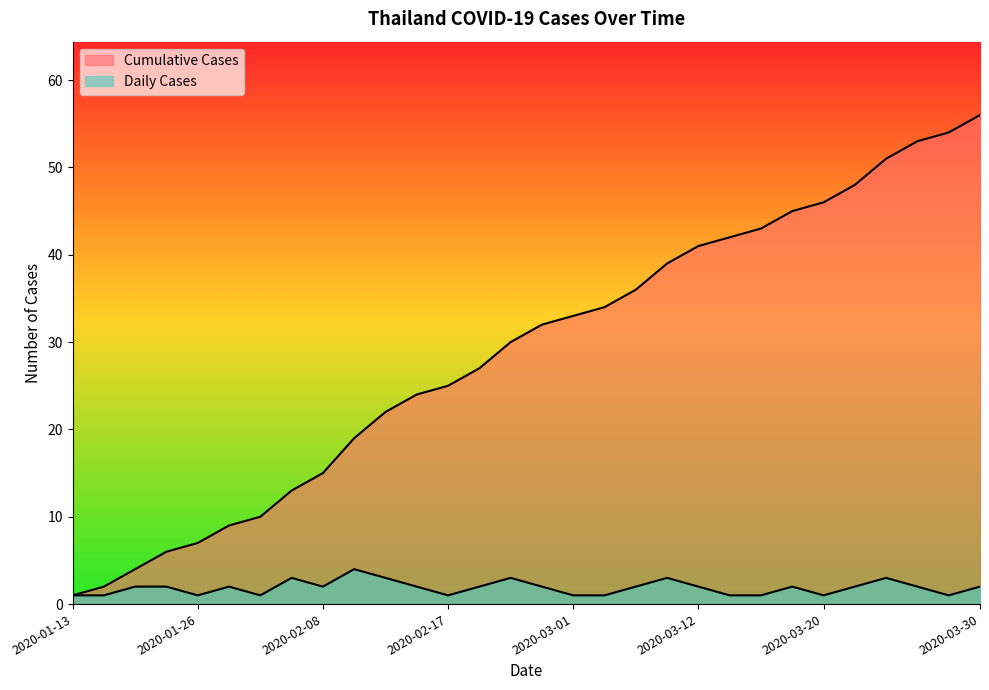

What is the sum of the Daily Cases values at 2020-02-12 and 2020-03-17?

4